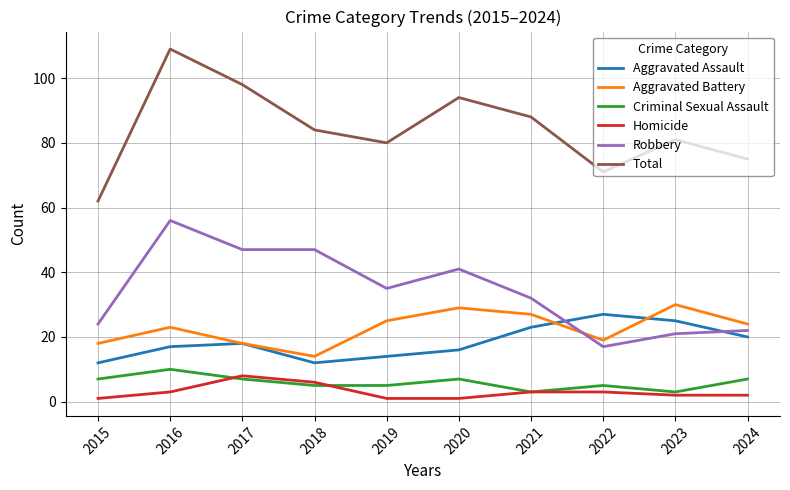

Is it true that Homicide equals 1 at 2019?

True